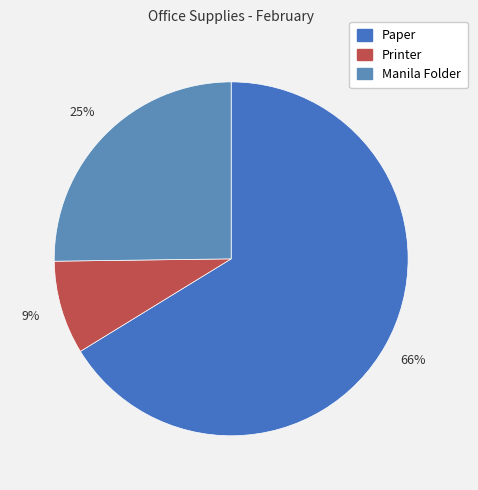

Count the number of slices in the pie.

3